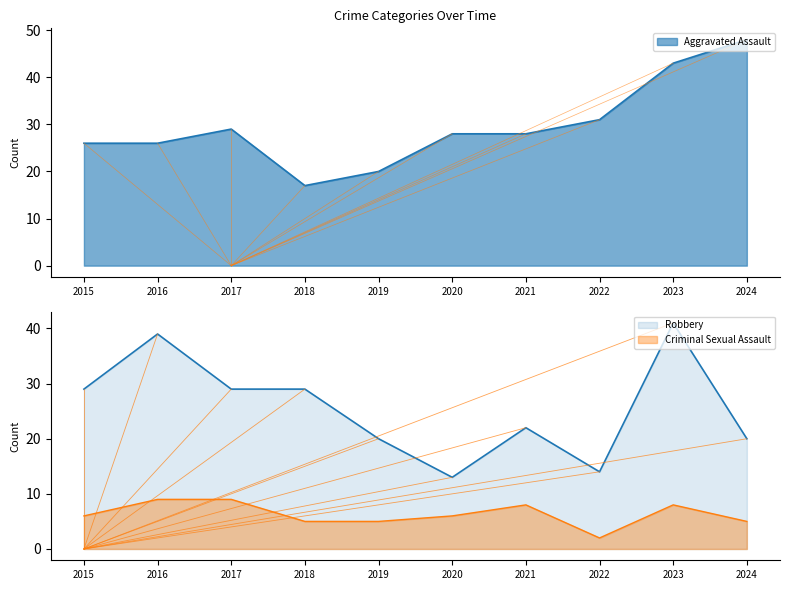

The value of Criminal Sexual Assault at 2017 is 3. True or false?

False